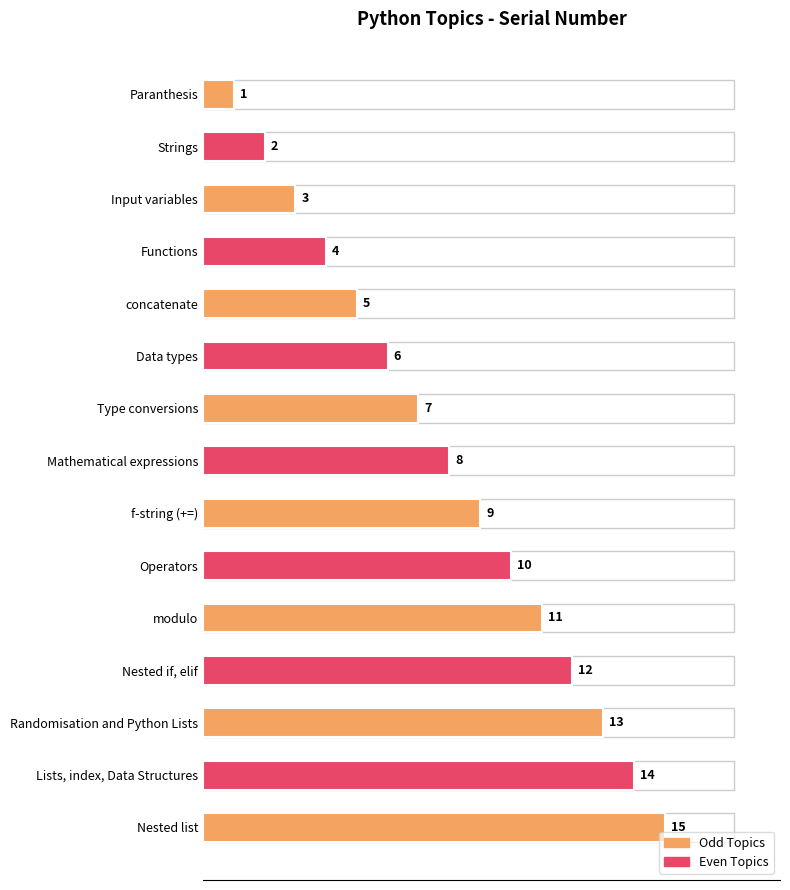

What is the average value?

8